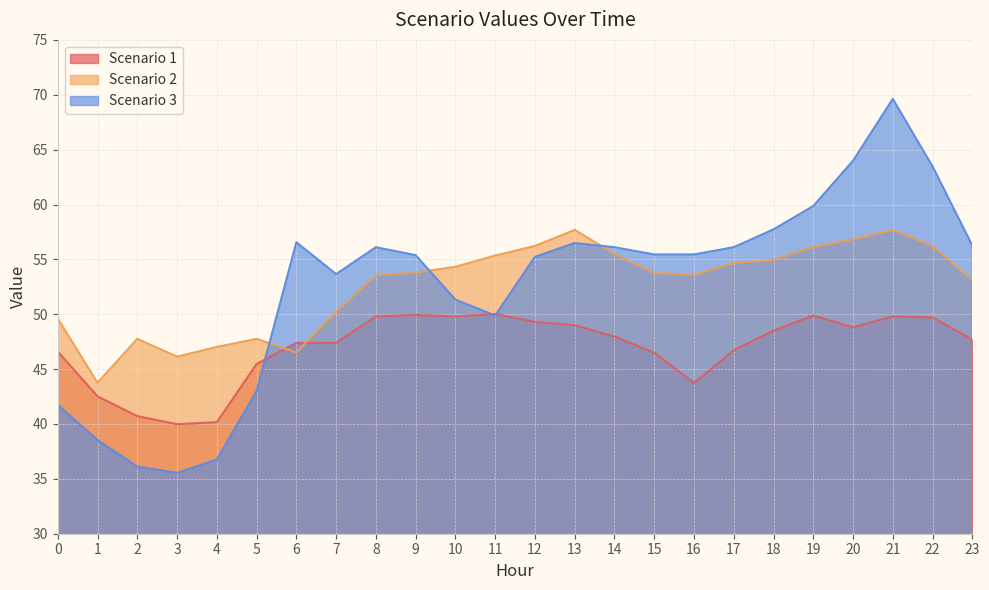

Between 4 and 21, which series saw the biggest shift?

Scenario 3